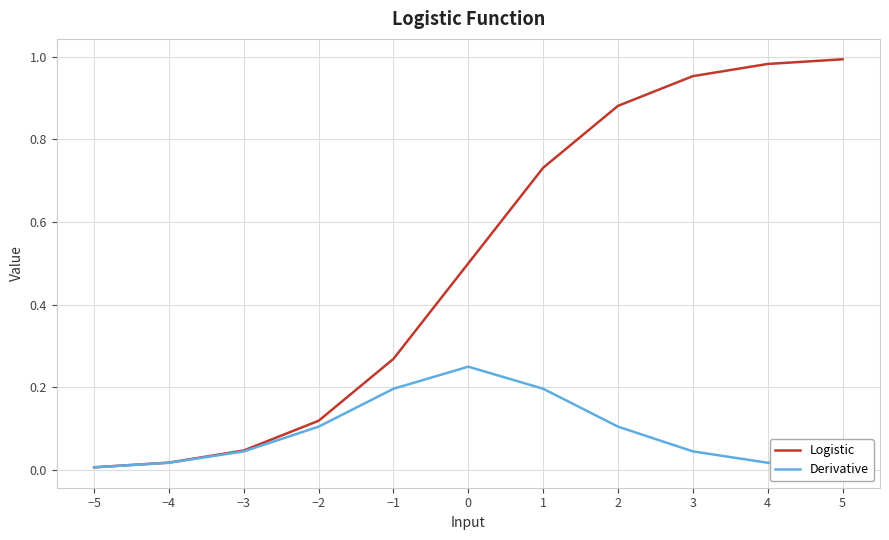

Which series has the widest spread of values?

Logistic